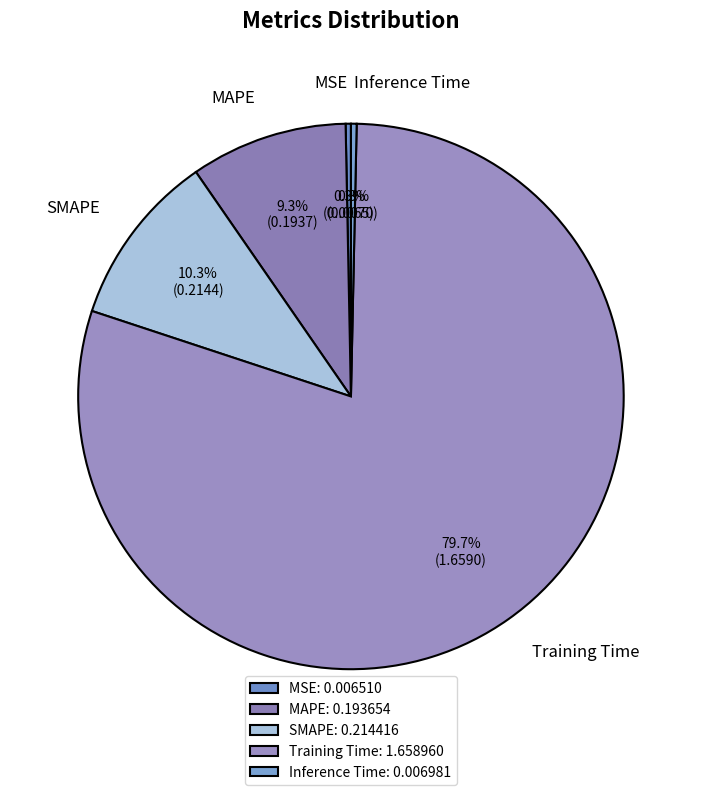

Which has a higher value, MAPE or SMAPE?

SMAPE